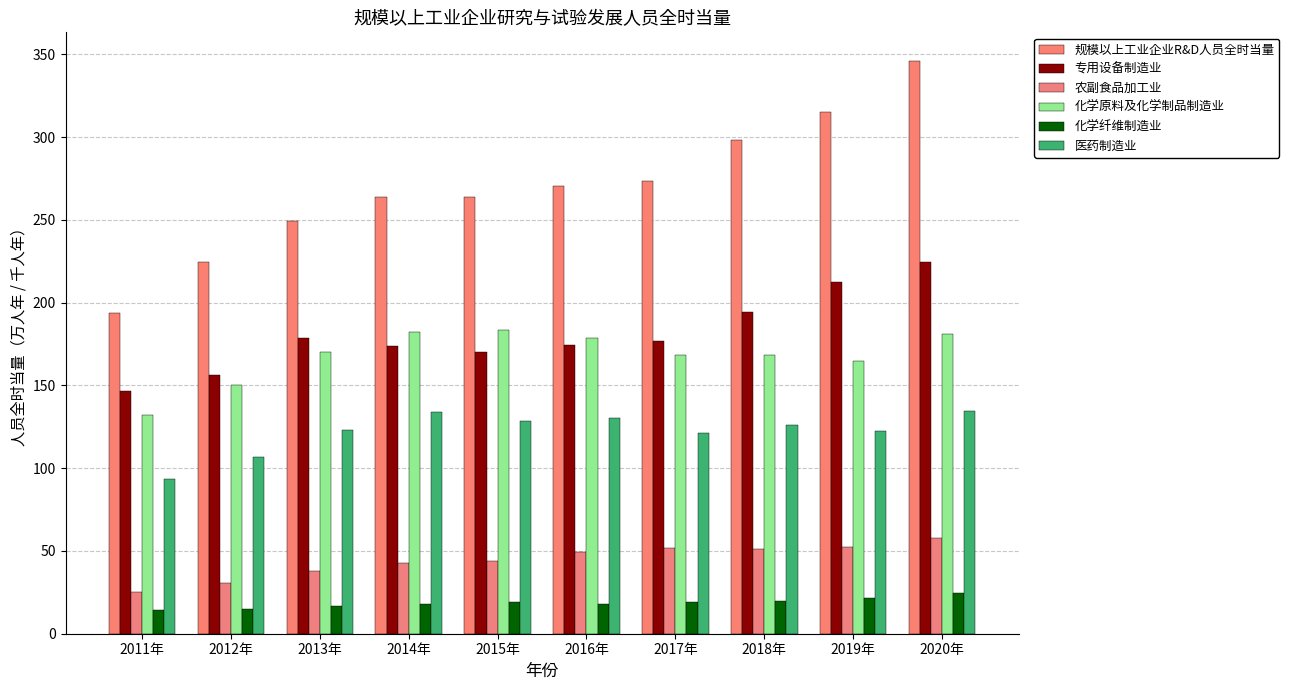

Which series has the widest spread of values?

规模以上工业企业R&D人员全时当量